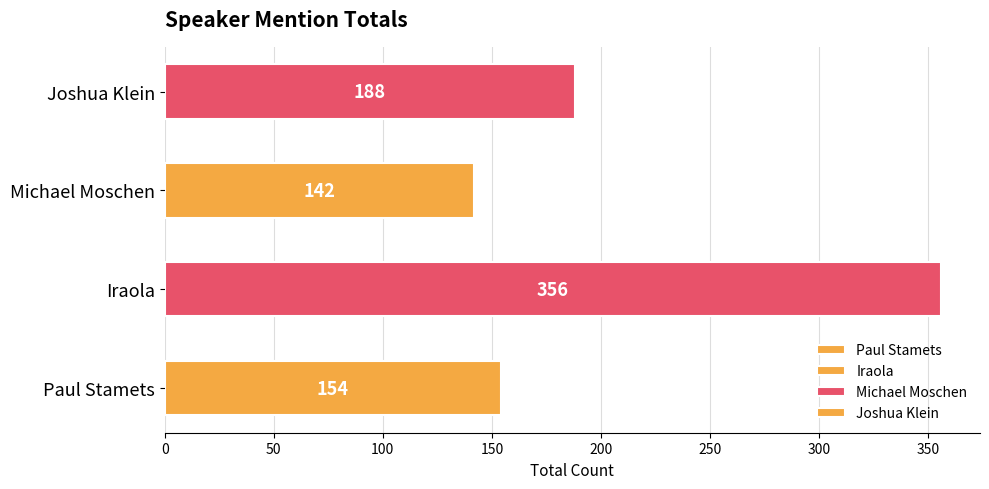

Count the number of values greater than 188.

1